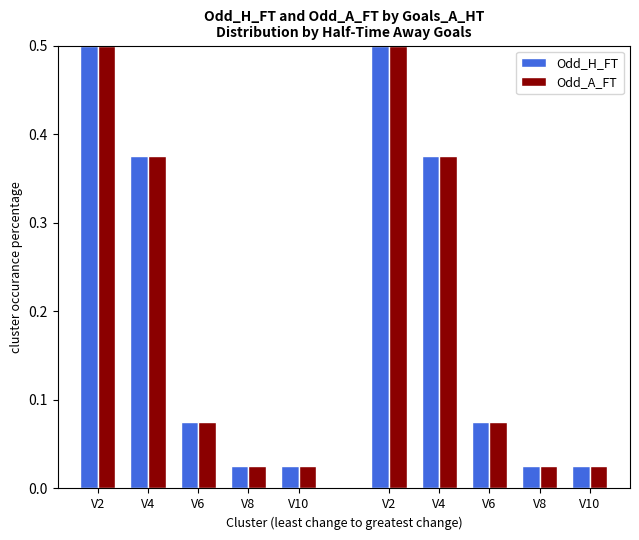

At V2, list the series in order from largest to smallest.

Odd_H_FT, Odd_A_FT